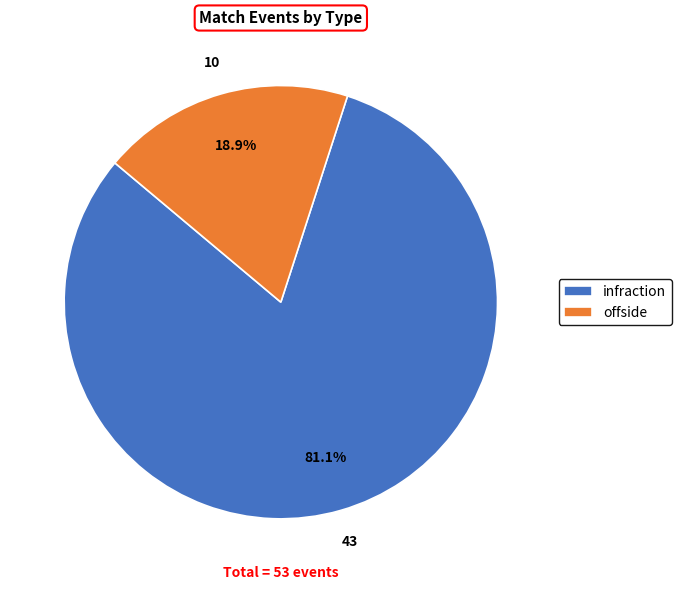

Rank the categories by value from lowest to highest.

offside, infraction